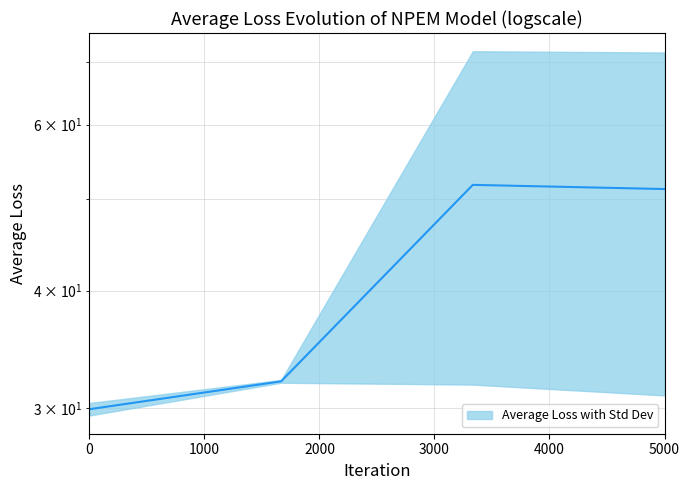

Reading left to right, extract all data points from this chart.

29.9	32.0	51.8	51.3